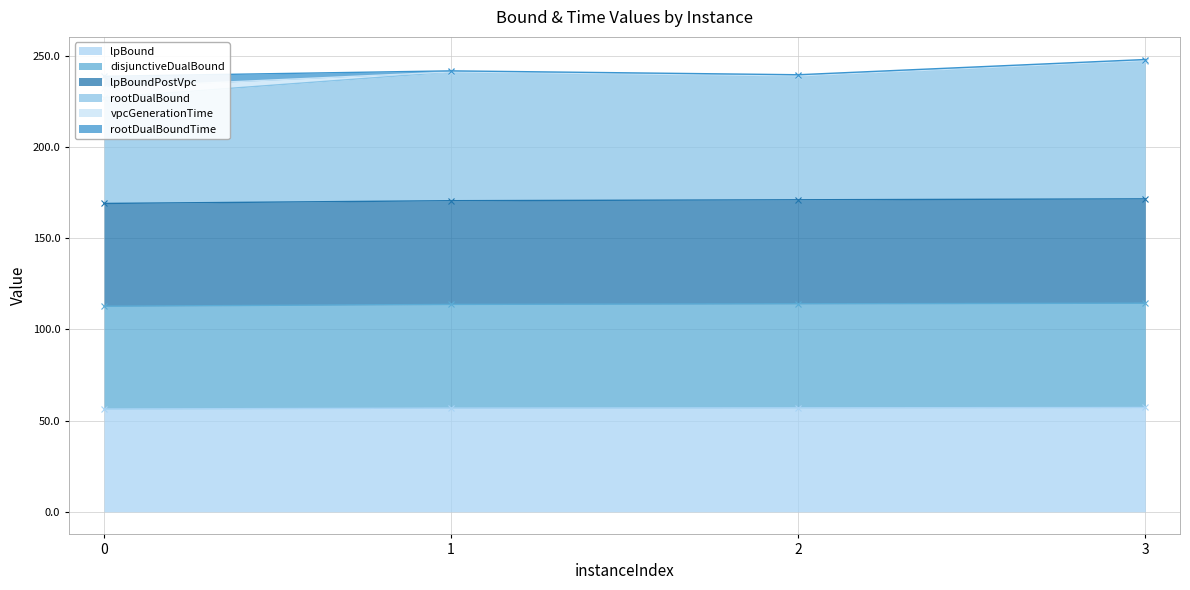

Where is lpBoundPostVpc nearest to the value 170?

1